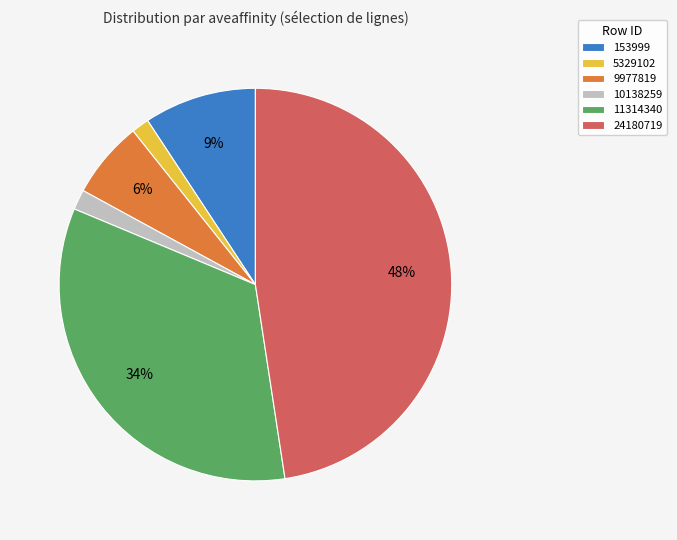

Between 11314340 and 10138259, which is larger?

11314340